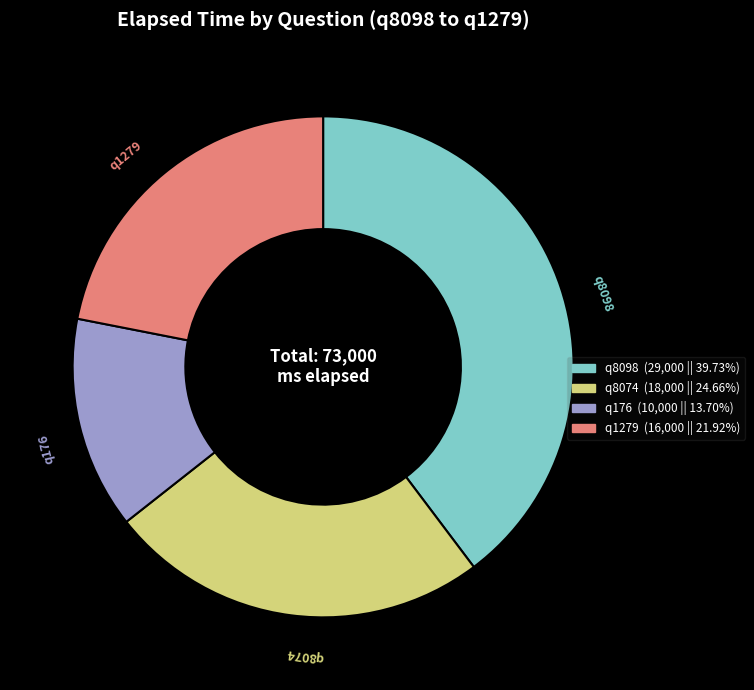

Is q176 the majority of the pie?

No